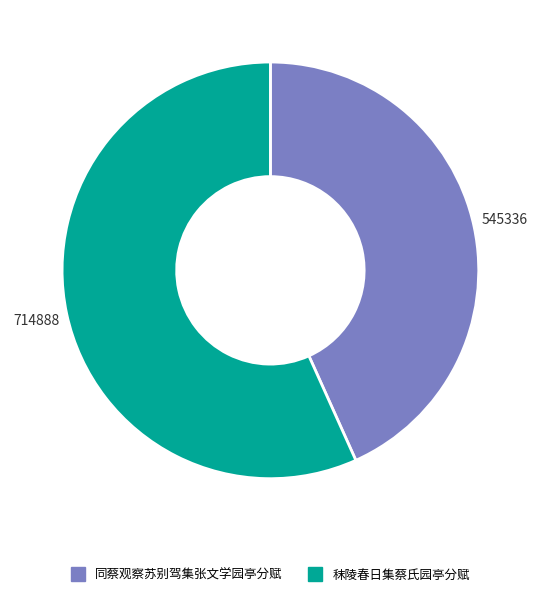

Does 秣陵春日集蔡氏园亭分赋 account for over 50% of the chart?

Yes